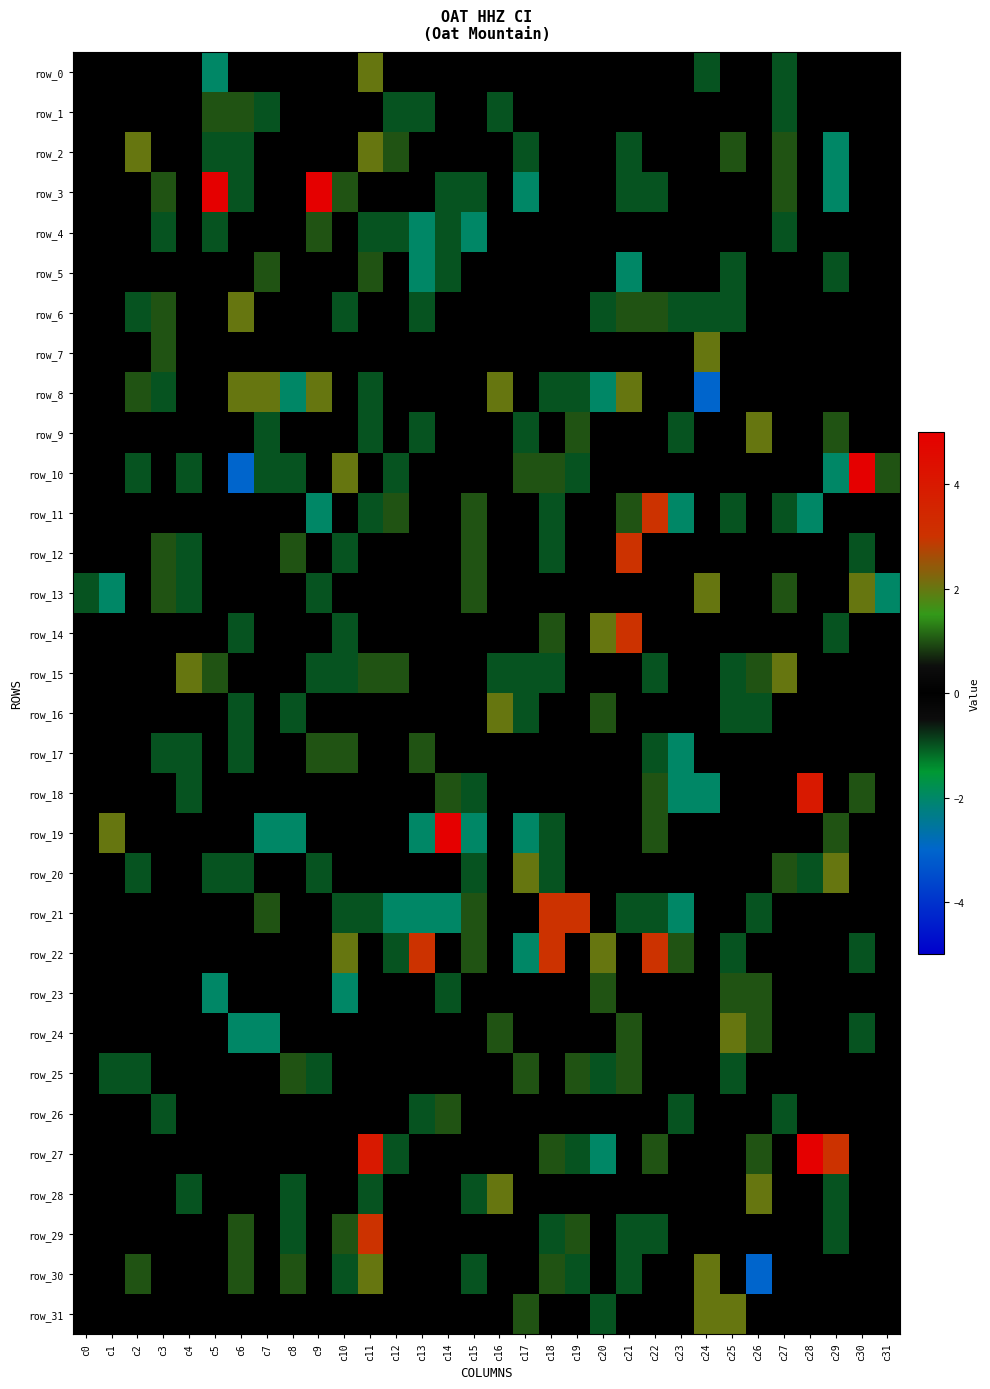

What is the difference between the maximum and minimum values in the row_3 series?

7